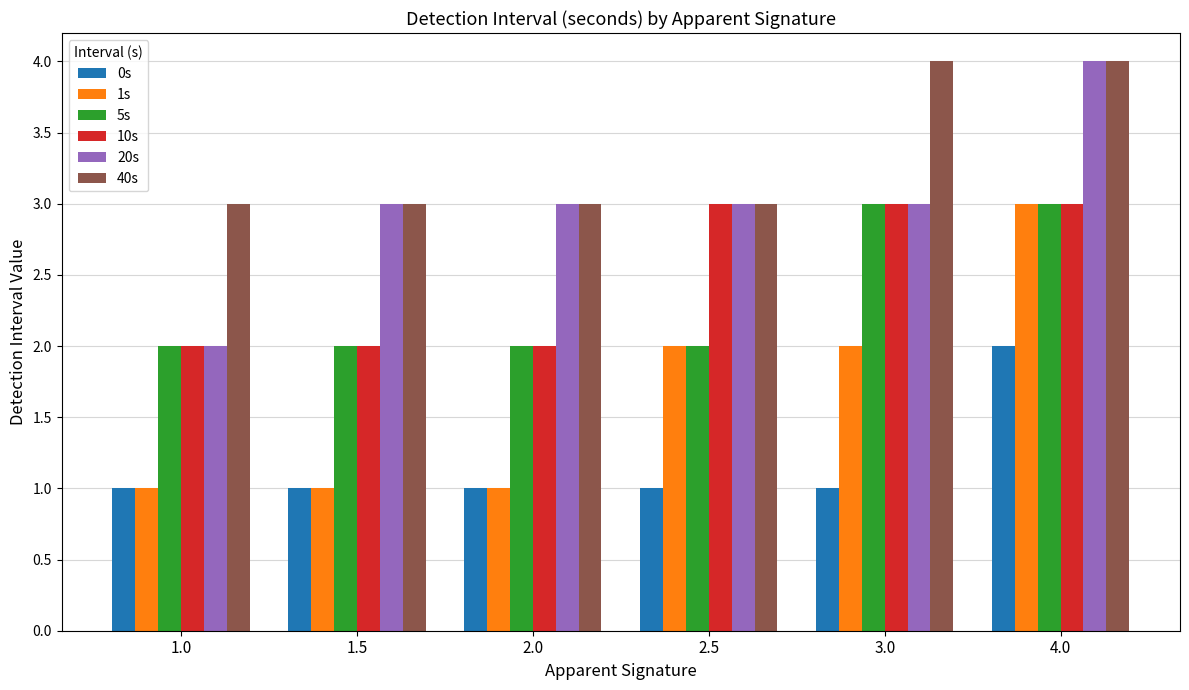

What is the difference between the 5s values at 1.5 and 3.0?

1